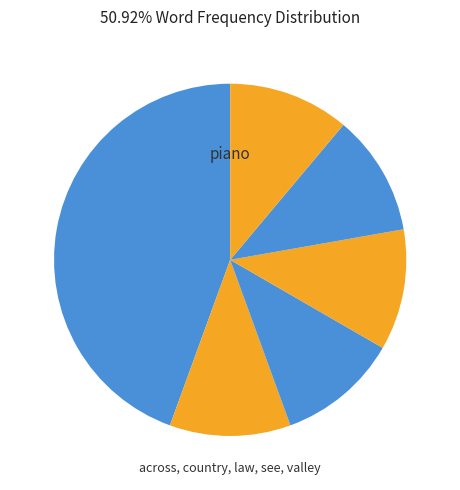

Count the number of slices in the pie.

6